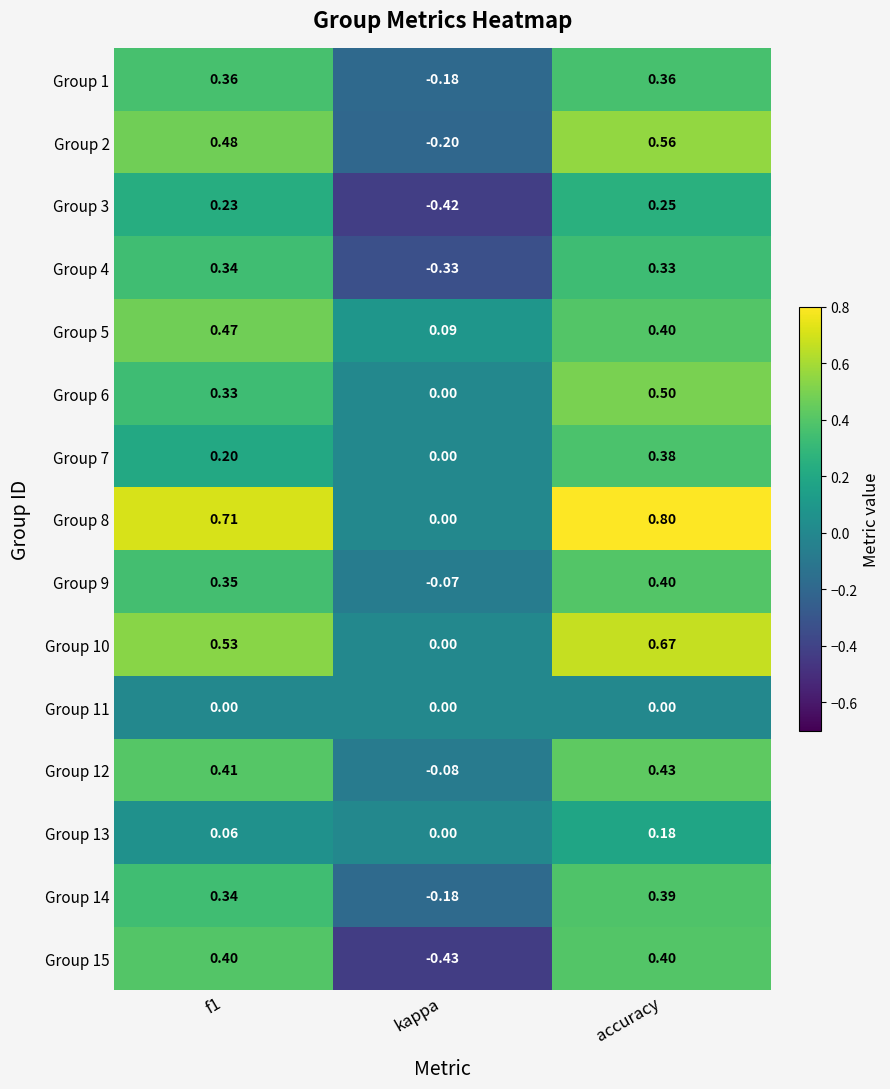

Where is Group 5 nearest to the value 0?

kappa